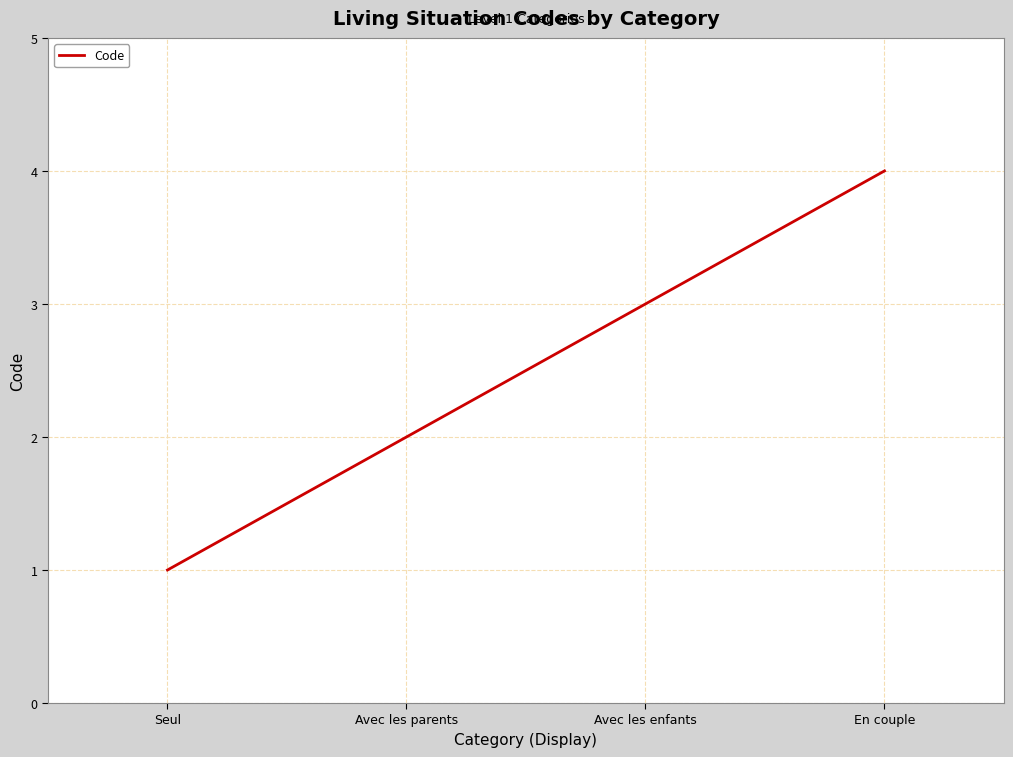

Count the number of data series in this chart.

1